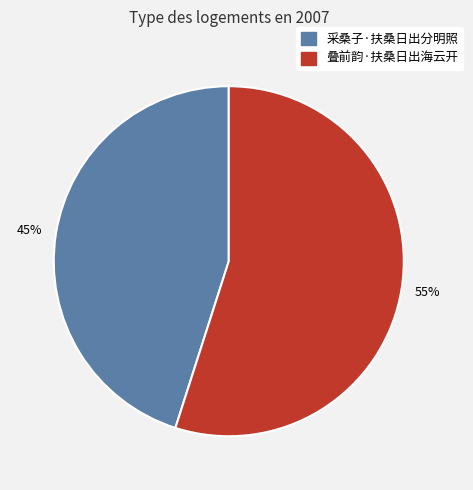

Is it true that 采桑子·扶桑日出分明照 is 39% of the pie?

False